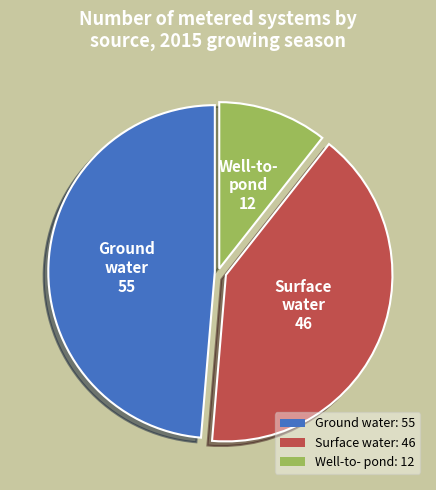

How many segments does this pie chart have?

3